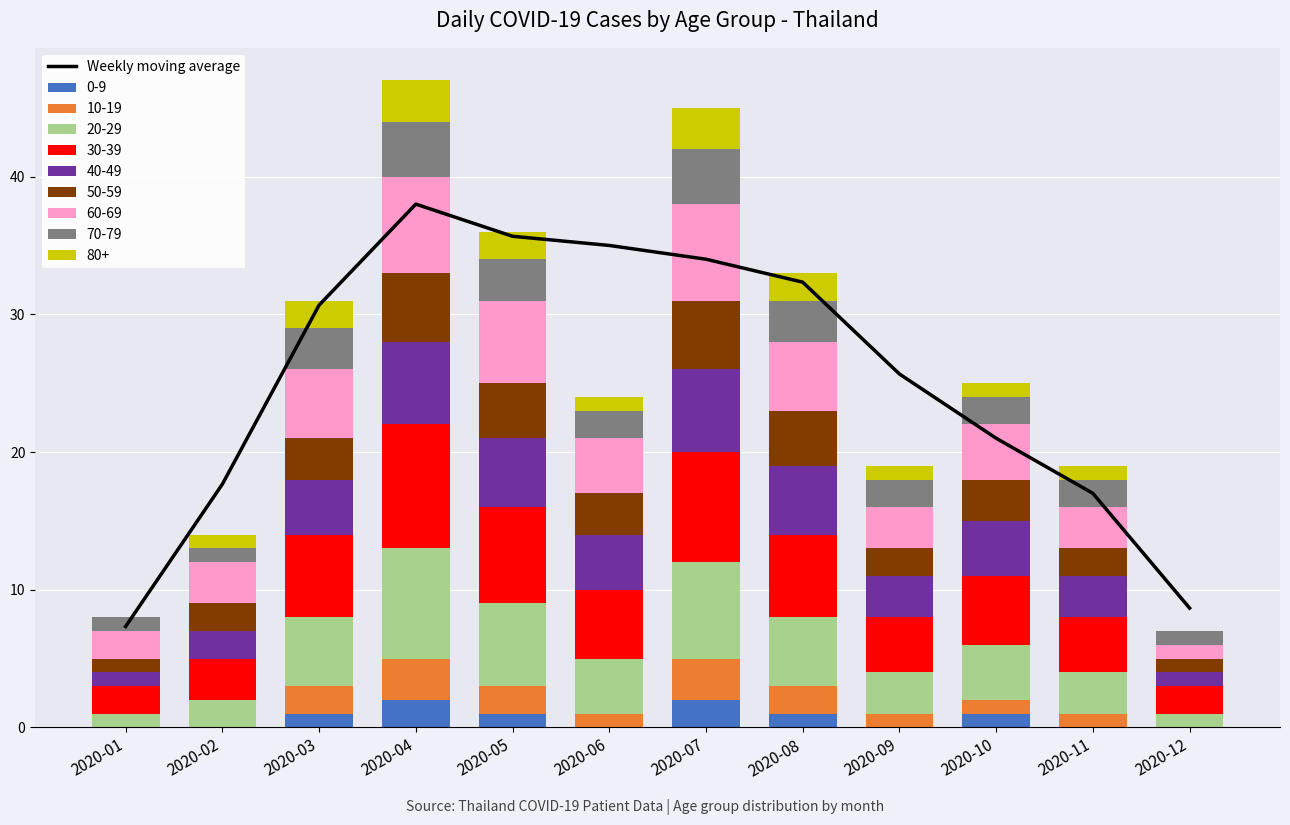

What is the difference between the values at 2020-10 and 2020-06?

14.0